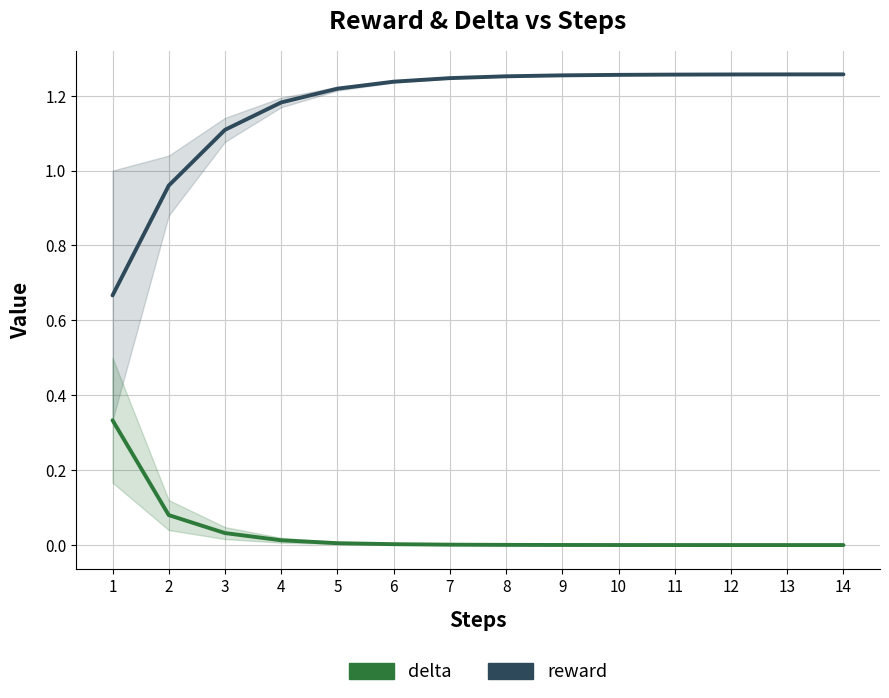

What is the total value across all series at 3?

1.1